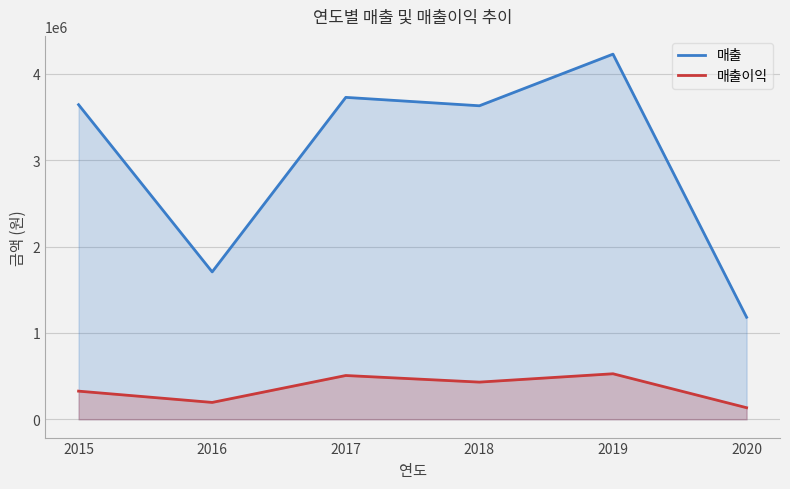

How many interior local peaks does the 매출이익 series have?

2